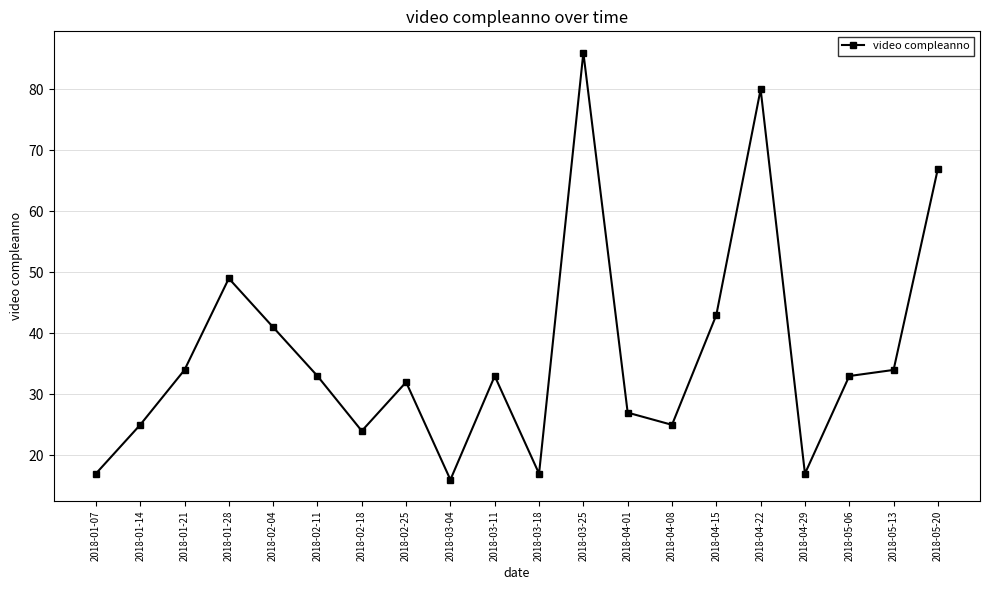

What is the change in value from 2018-02-11 to 2018-04-15?

+10